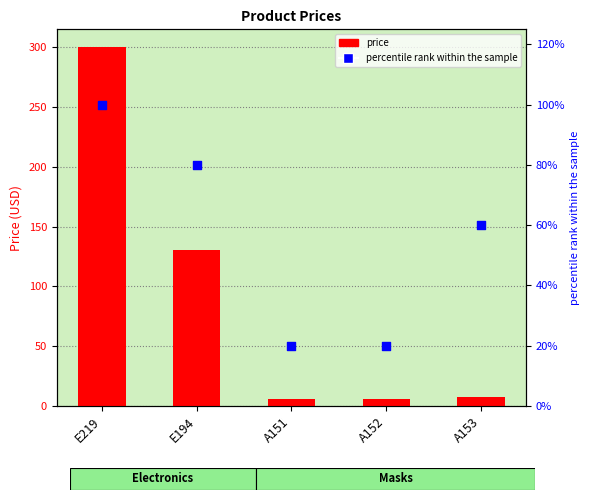

What is the total value across all series at A153?

67.0